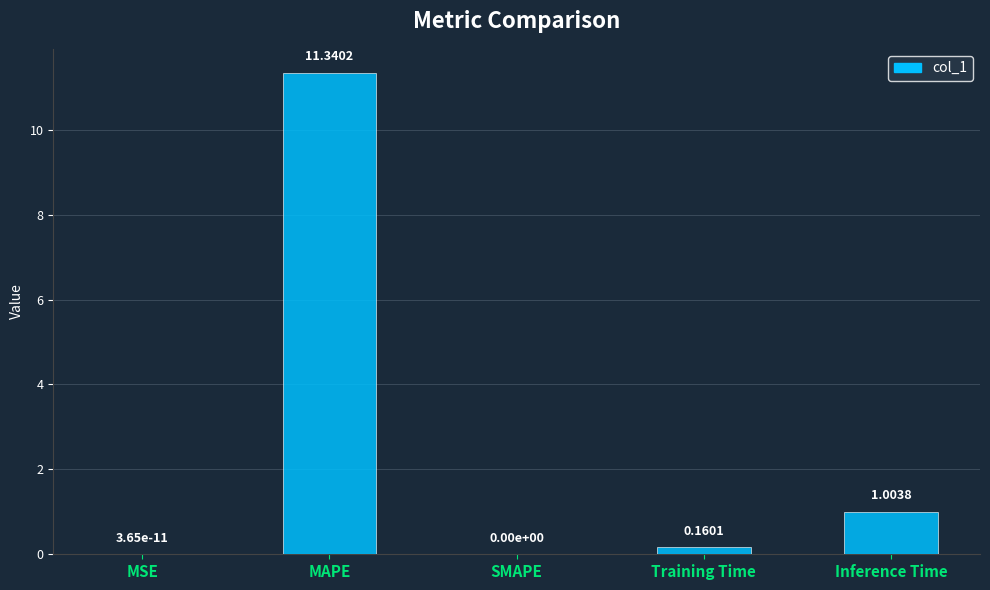

Does the chart contain stacked bars?

No